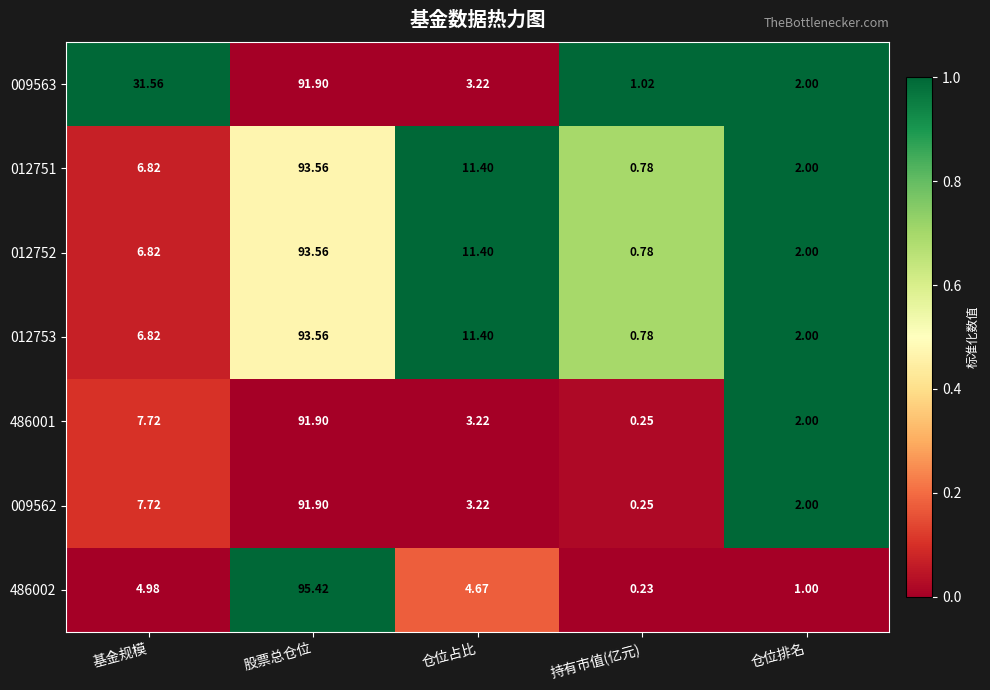

Where is 012751 nearest to the value 47?

仓位占比